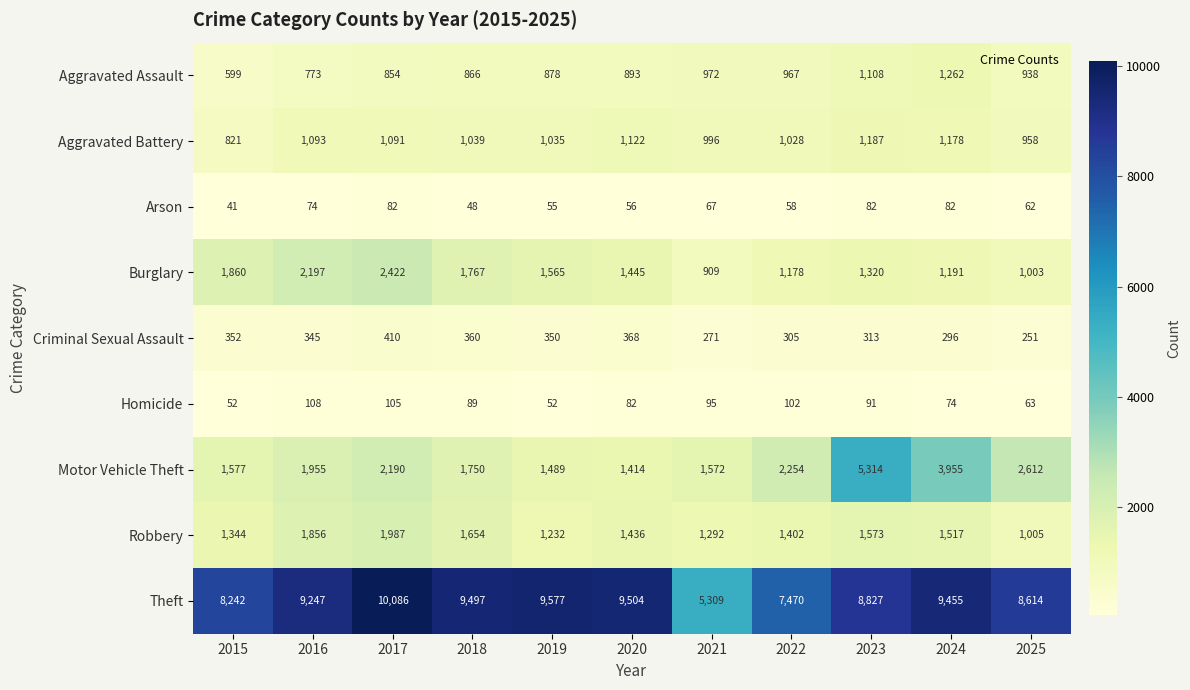

What is the highest value of the Motor Vehicle Theft series?

5314